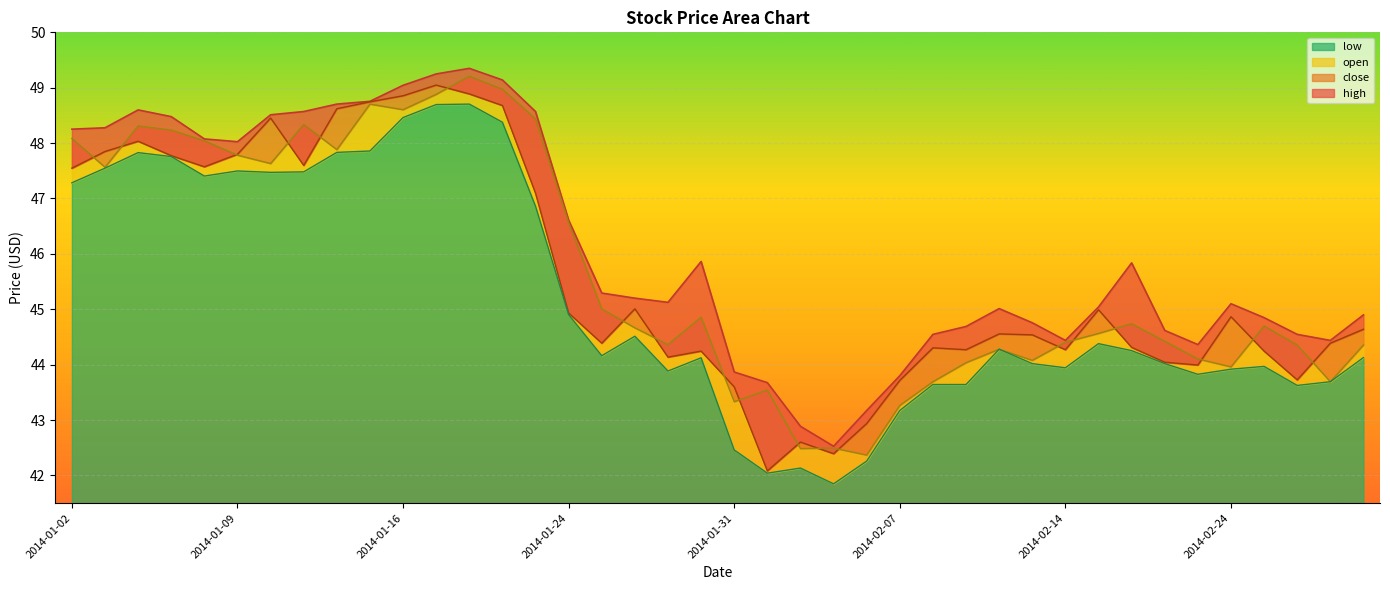

The value of high at 2014-01-31 is 61.0. True or false?

False